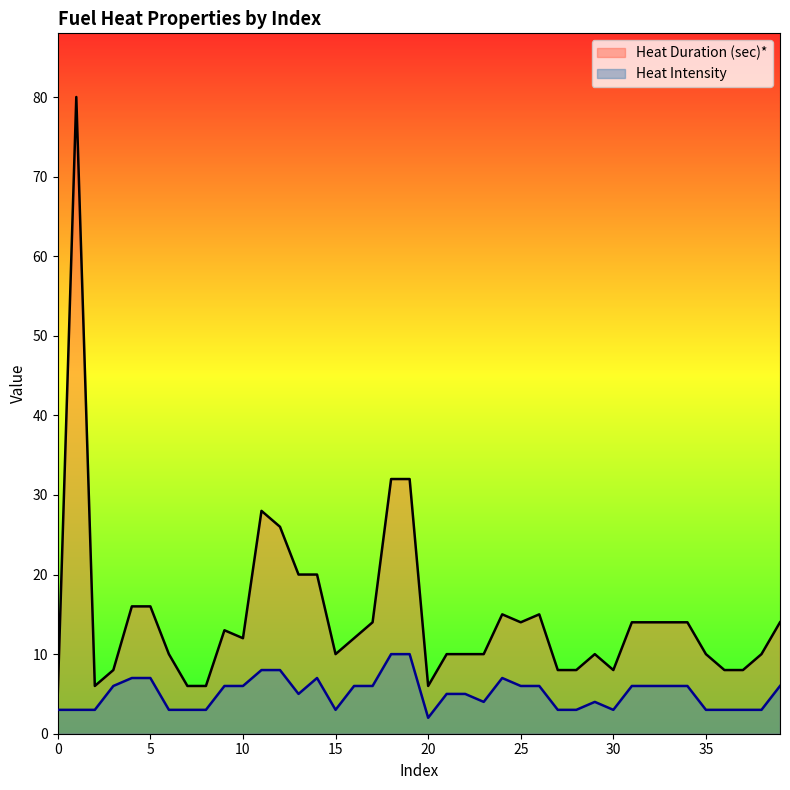

Which series has the widest spread of values?

Heat Duration (sec)*